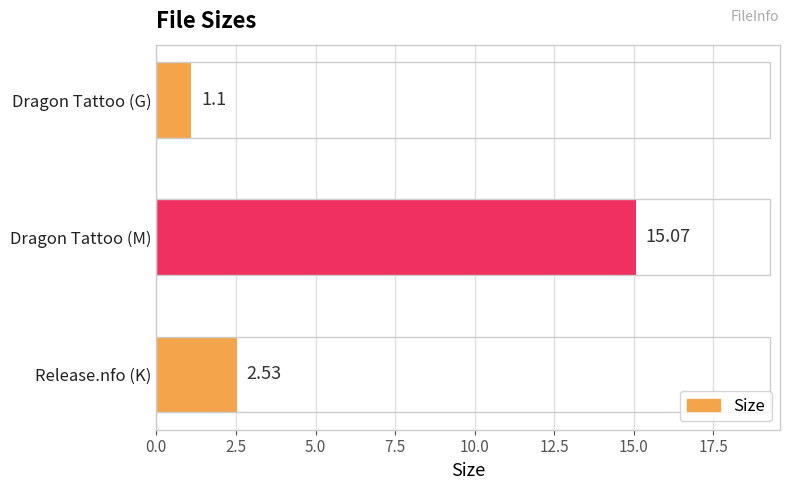

What is the sum of all values?

18.7